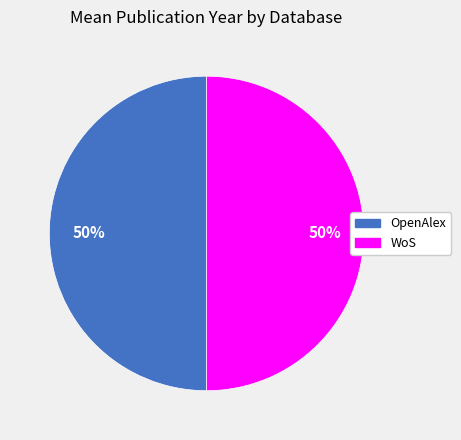

Is the sum of OpenAlex and WoS greater than half?

Yes